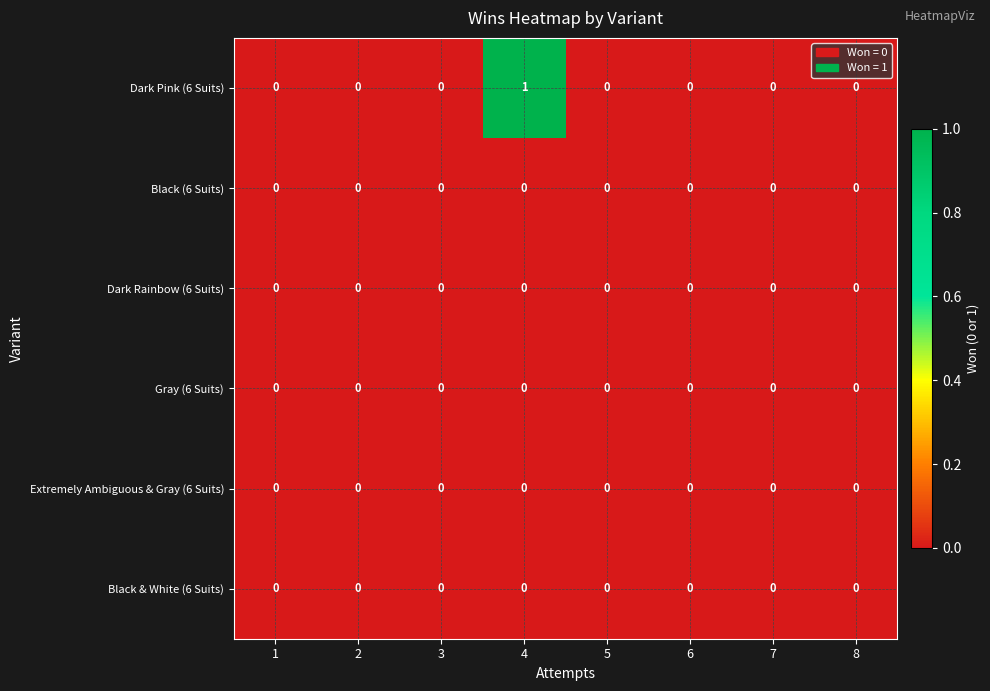

At which category is the sum across all series the highest?

4